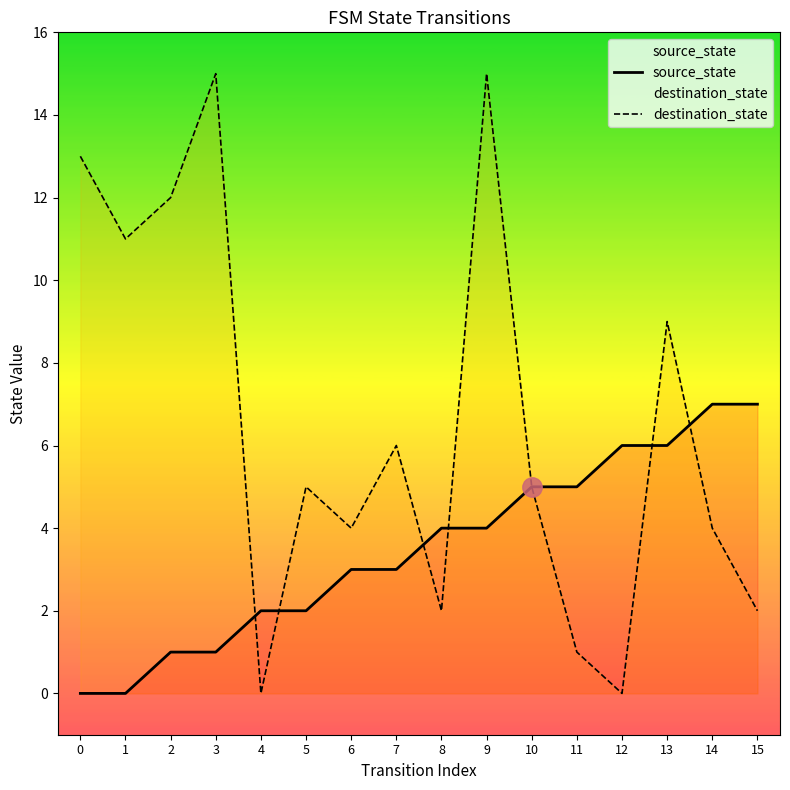

Reading left to right, what are all the values shown in this chart?

source_state: 0=0	1=0	2=1	3=1	4=2	5=2	6=3	7=3	8=4	9=4	10=5	11=5	12=6	13=6	14=7	15=7
destination_state: 0=13	1=11	2=12	3=15	4=0	5=5	6=4	7=6	8=2	9=15	10=5	11=1	12=0	13=9	14=4	15=2